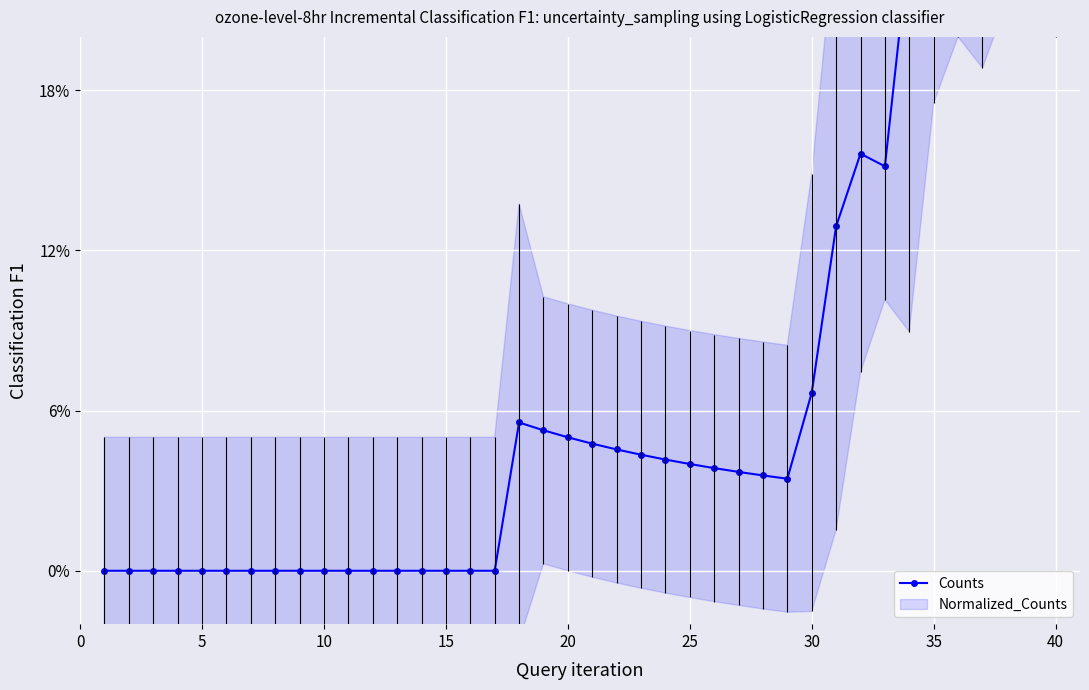

What is the sum of all values?

2.8